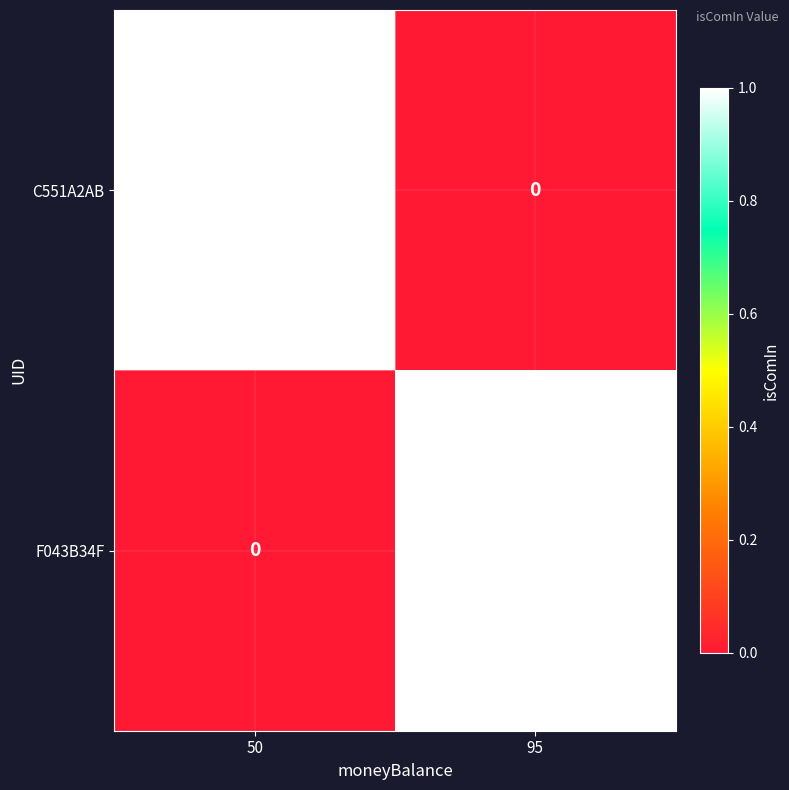

What is the difference between the highest and lowest values at 50?

1